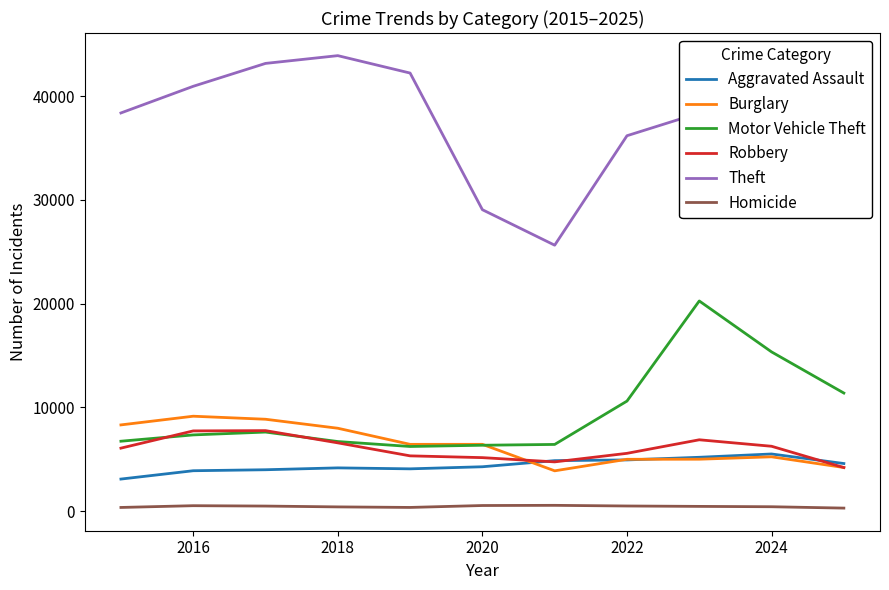

What is the difference between the maximum and minimum values in the Homicide series?

266